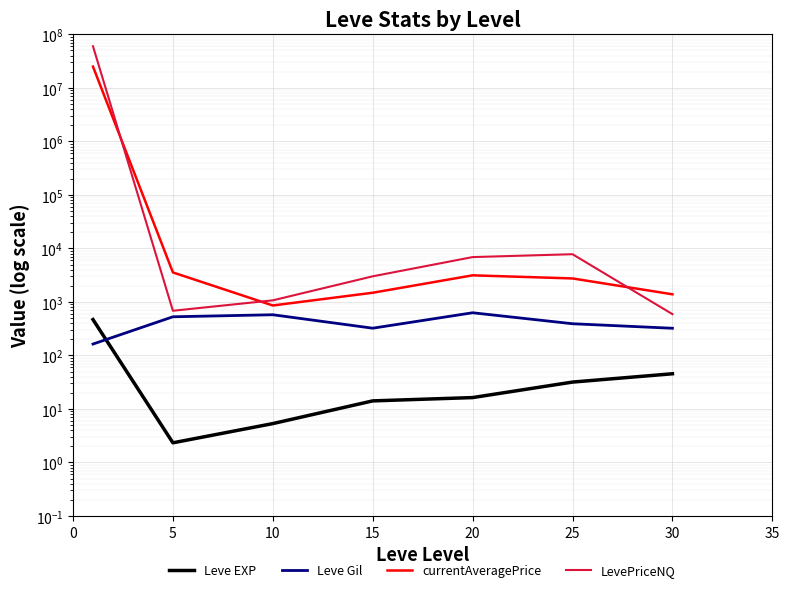

Between 5 and 30, which series saw the biggest shift?

currentAveragePrice